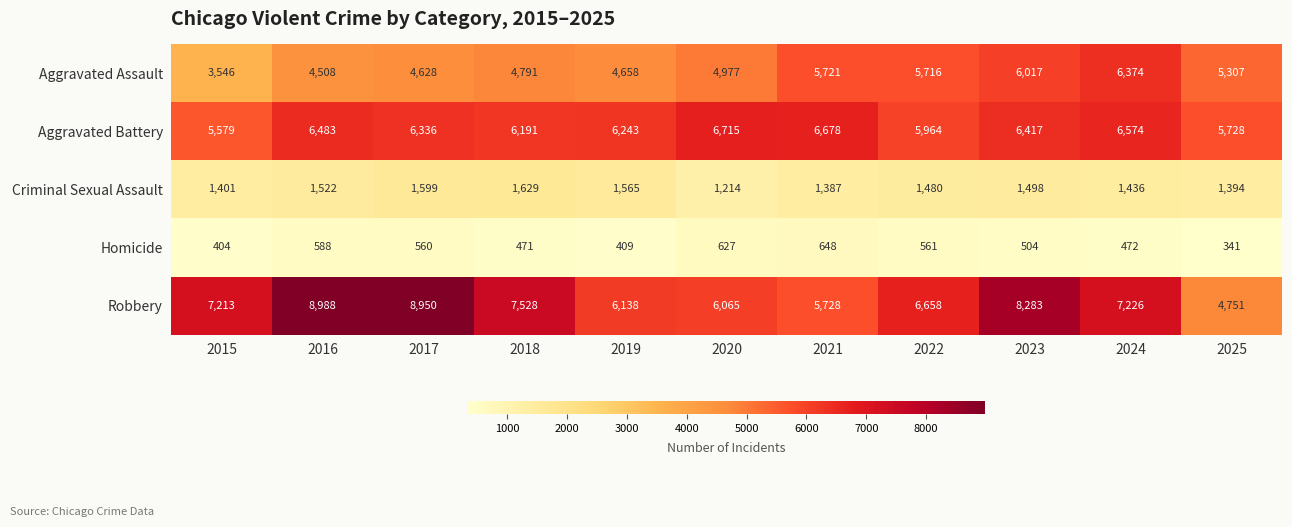

Between 2015 and 2020, which series saw the biggest shift?

Aggravated Assault